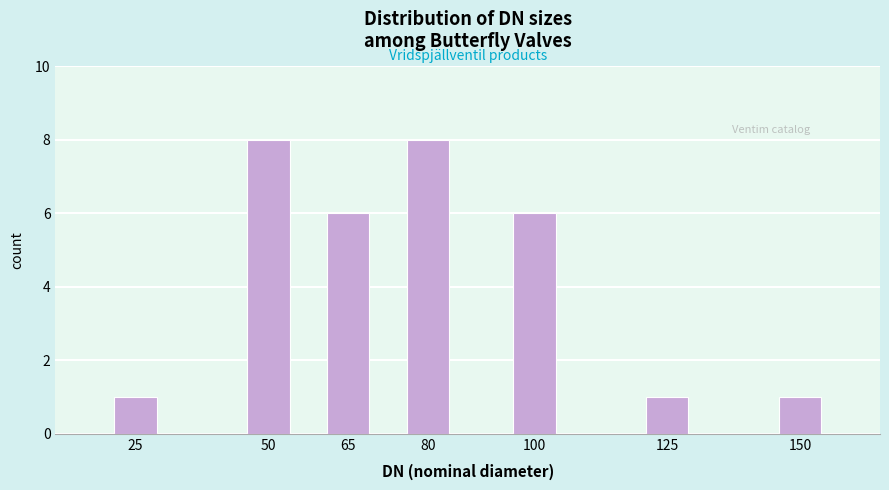

Reading left to right, list all the values displayed in this chart.

25=1	50=8	65=6	80=8	100=6	125=1	150=1